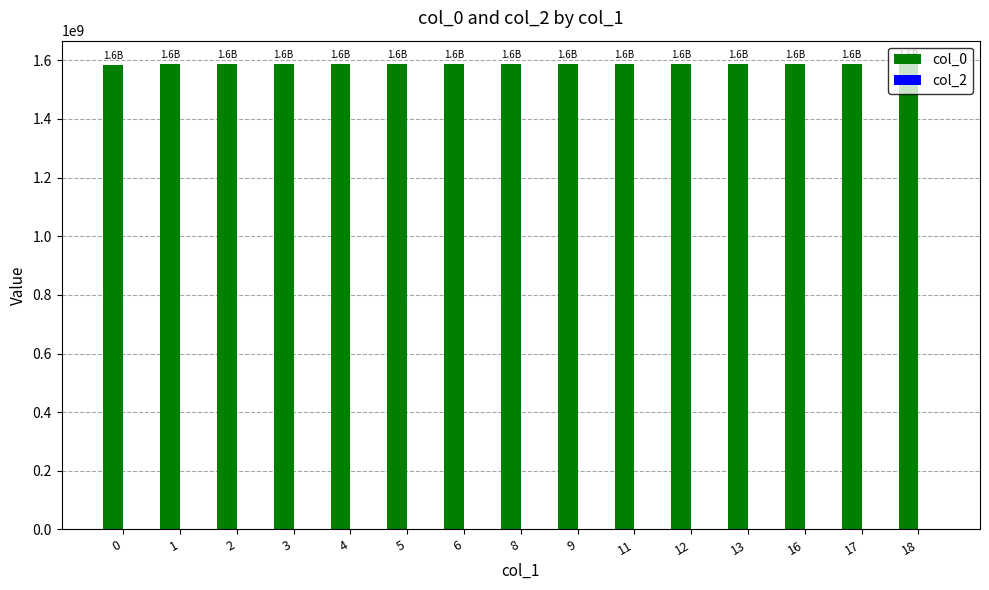

Is it true that the value at 8 is 1587485026?

True